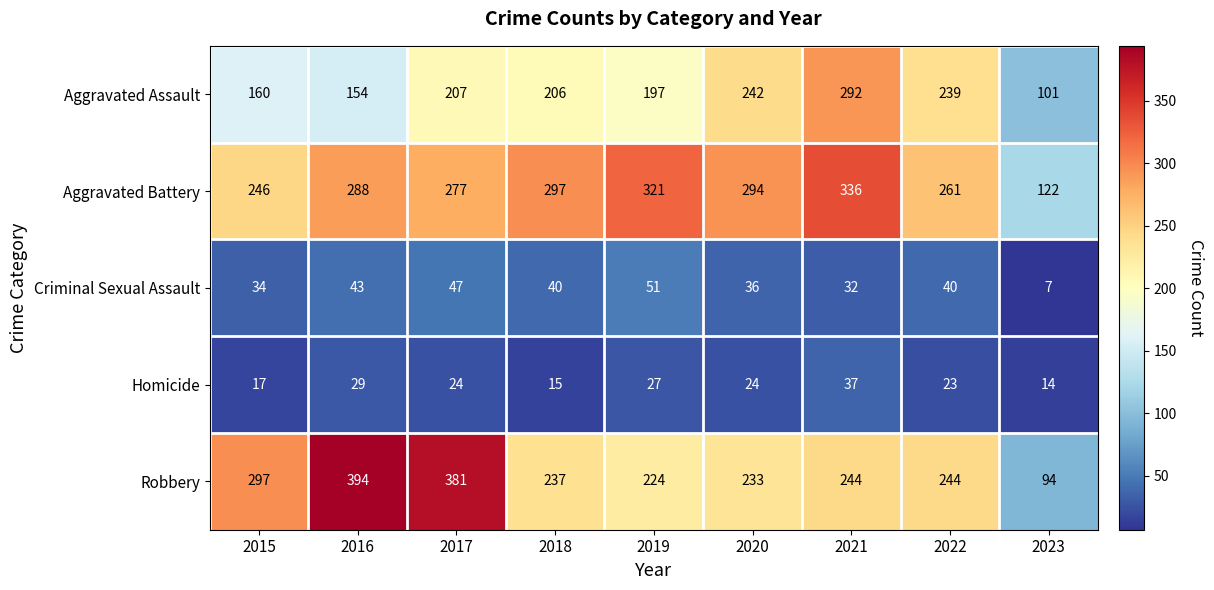

What is the total value across all series at 2018?

795